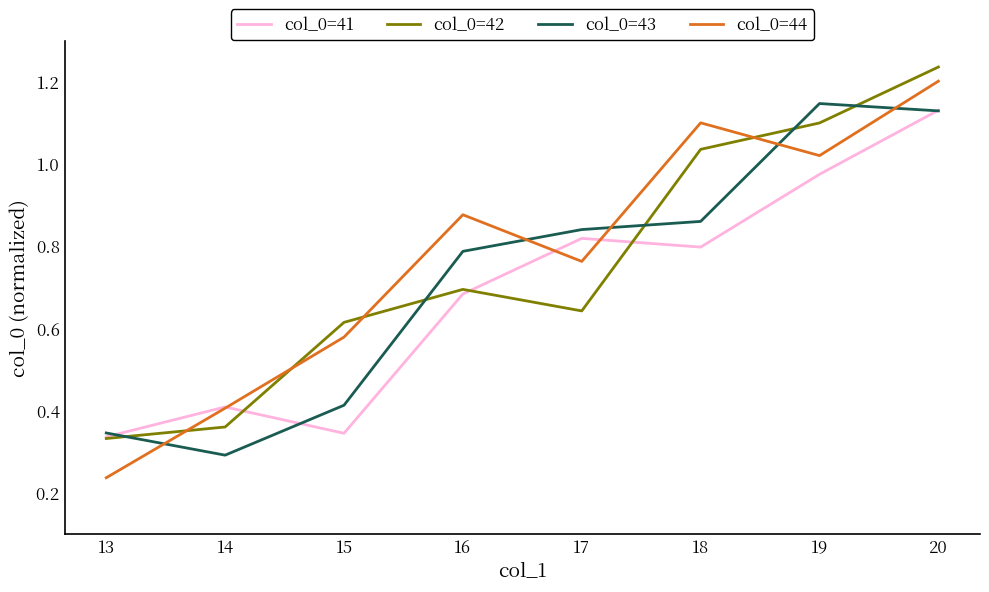

The col_0=44 series shows 0.6 at 15. True or false?

True